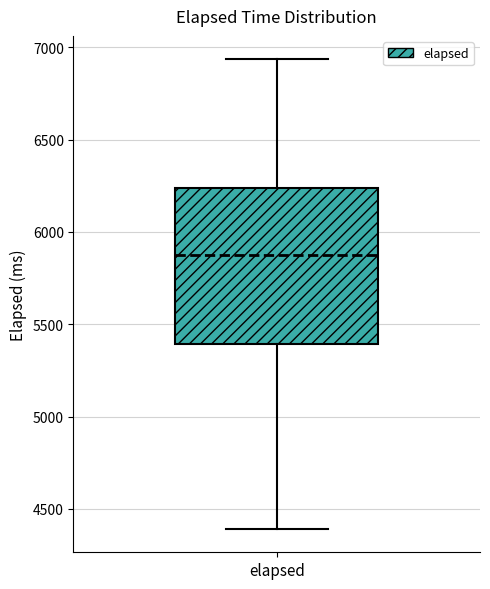

Transcribe this box plot: give where the median line is, the range the box spans, and where the two whiskers end, as read against the y-axis. The values are not printed on the chart, so give them approximately, as read against the axis.

median 5900, box 5400 to 6250, whiskers 4400 to 6950